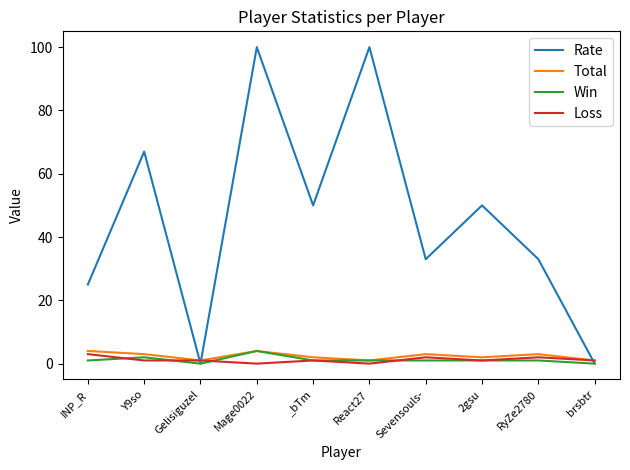

What position from the right is Mage0022?

7